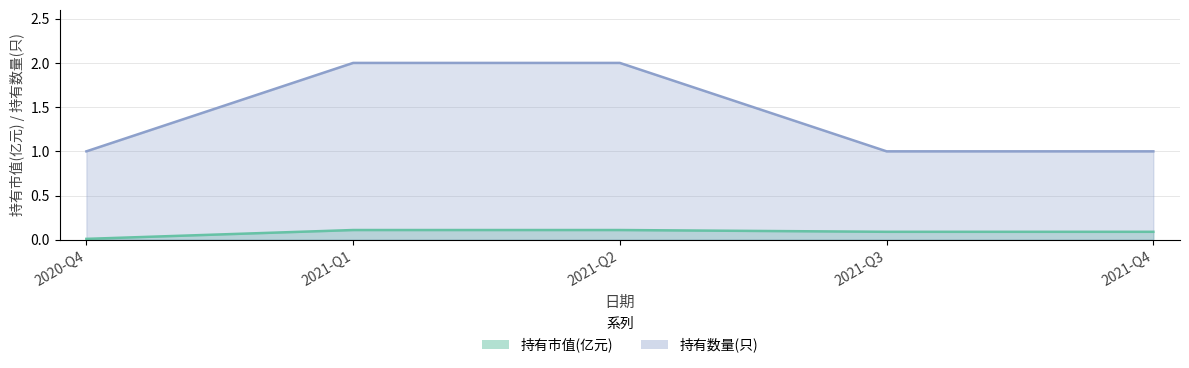

What is the sum of the 持有数量(只) values at 2021-Q4 and 2020-Q4?

2.0